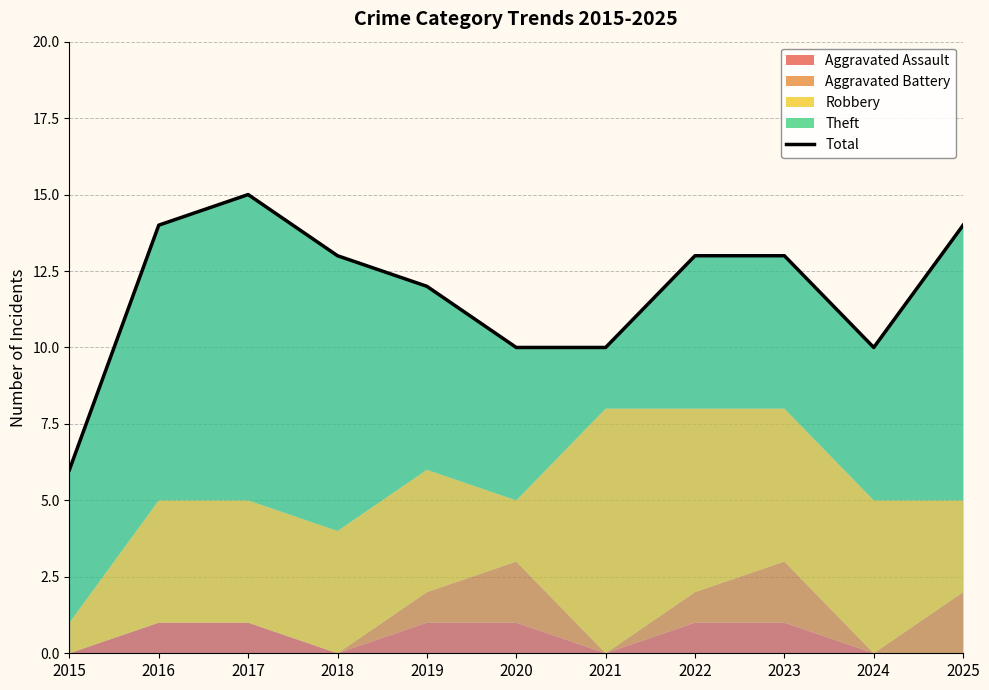

The value at 2019 is 7. True or false?

False